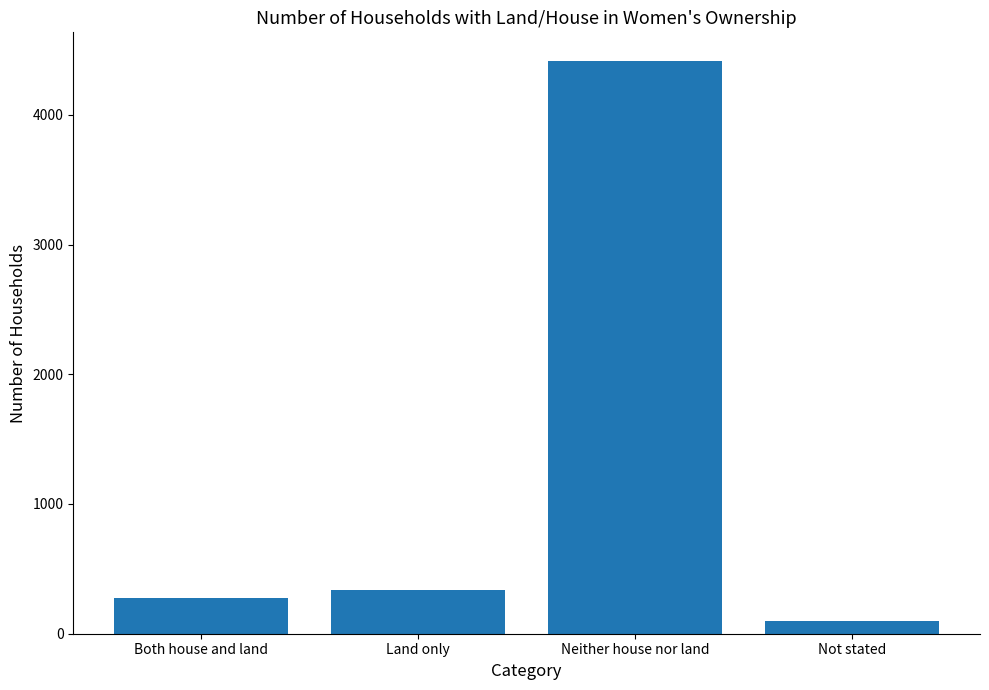

At which category does the chart reach its peak across all series?

Neither house nor land